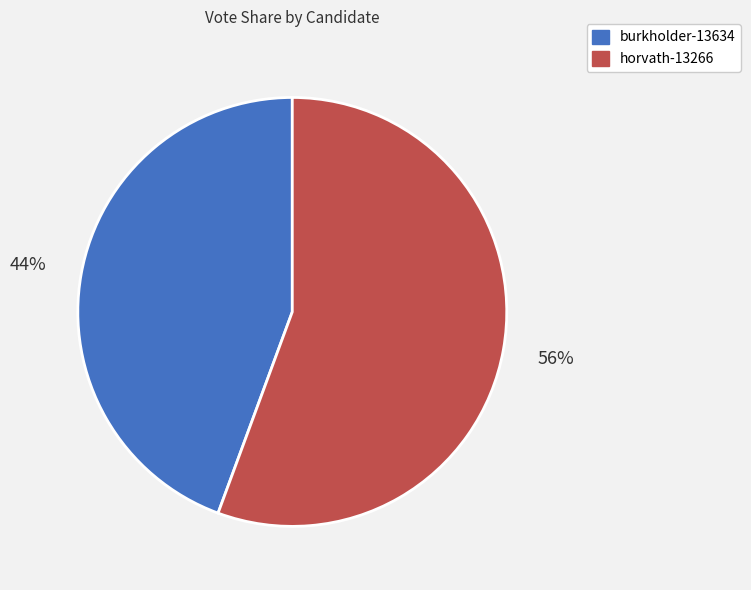

Between burkholder-13634 and horvath-13266, which is larger?

horvath-13266